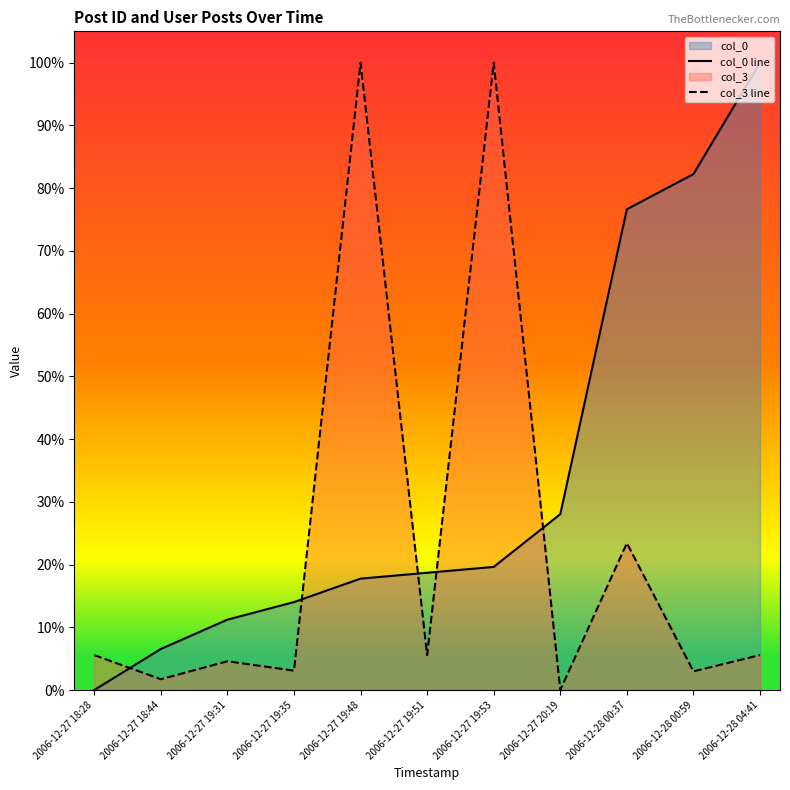

What is the approximate value of col_0 line at 2006-12-27 19:31?

0.1